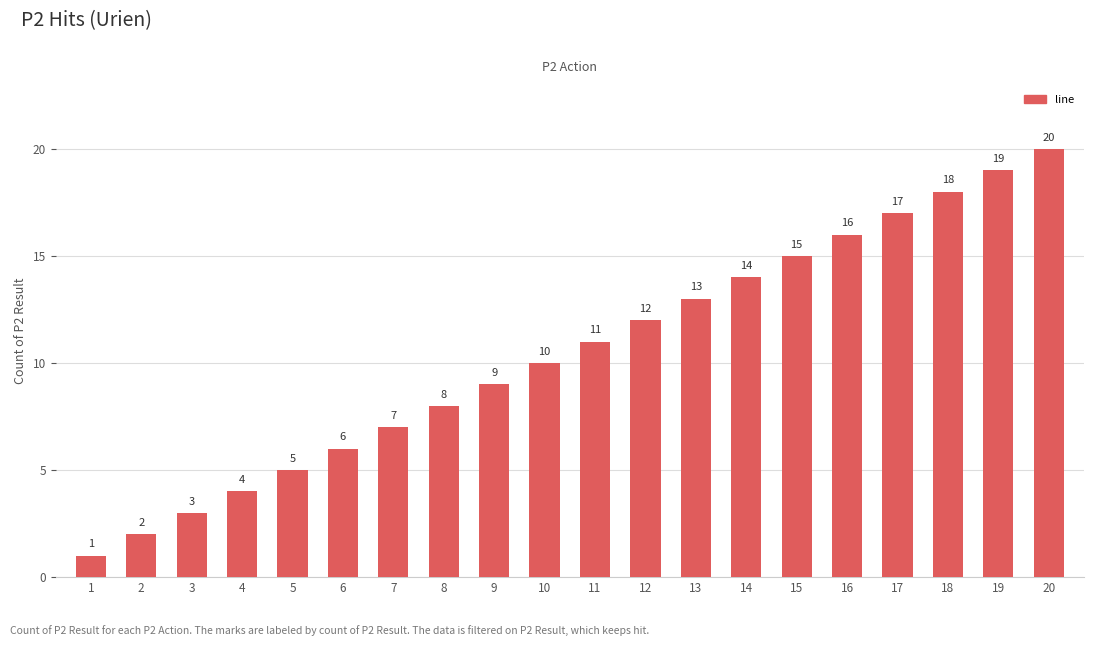

List the labels in order of value, smallest first.

1, 2, 3, 4, 5, 6, 7, 8, 9, 10, 11, 12, 13, 14, 15, 16, 17, 18, 19, 20